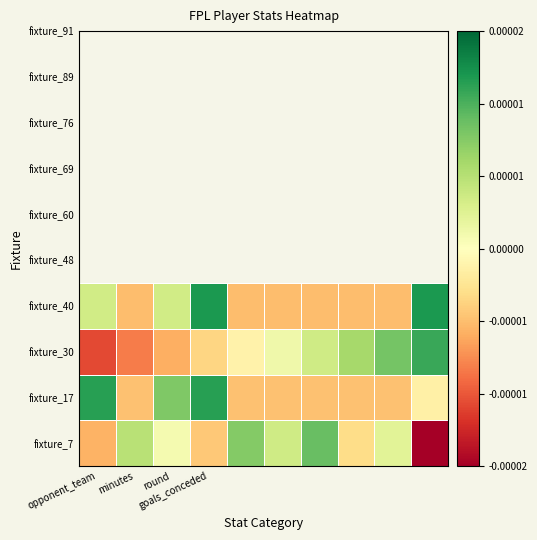

Which category has the highest value across all series?

goals_conceded